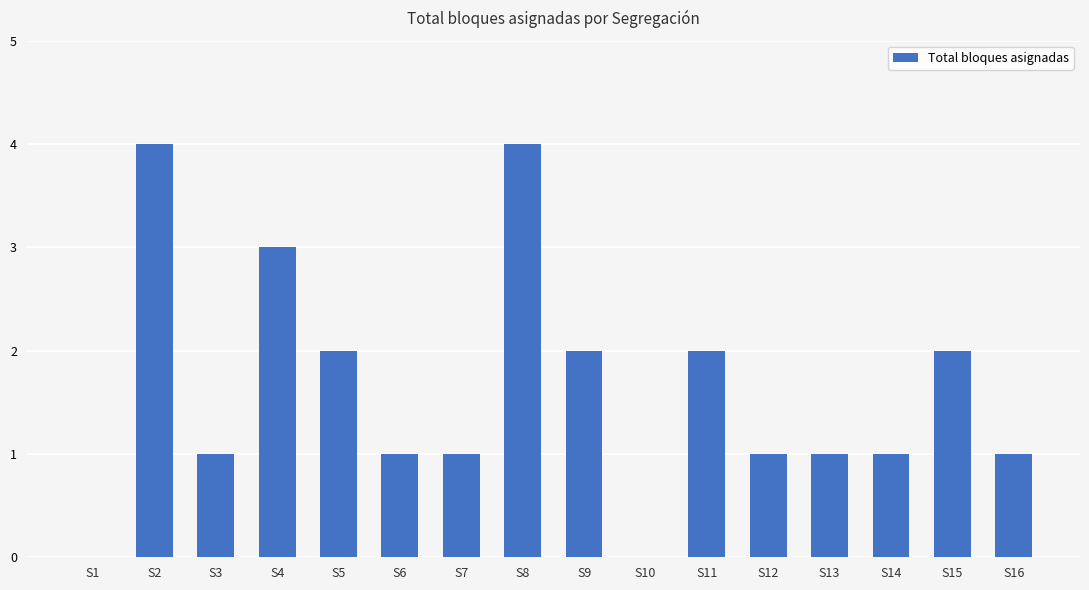

The chart shows a value of 4 at S2. True or false?

True